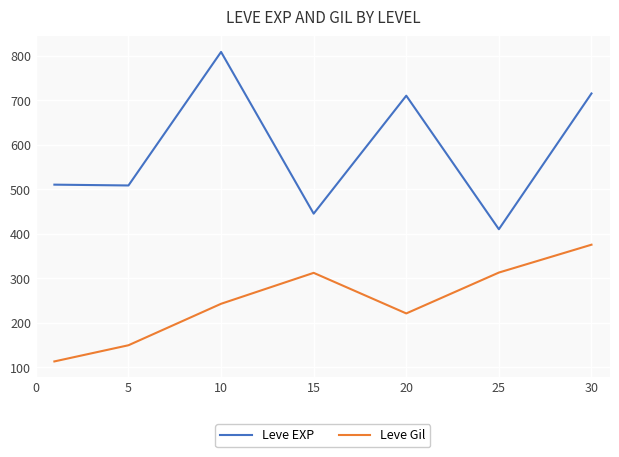

True or false: Leve EXP and Leve Gil cross at least once.

False